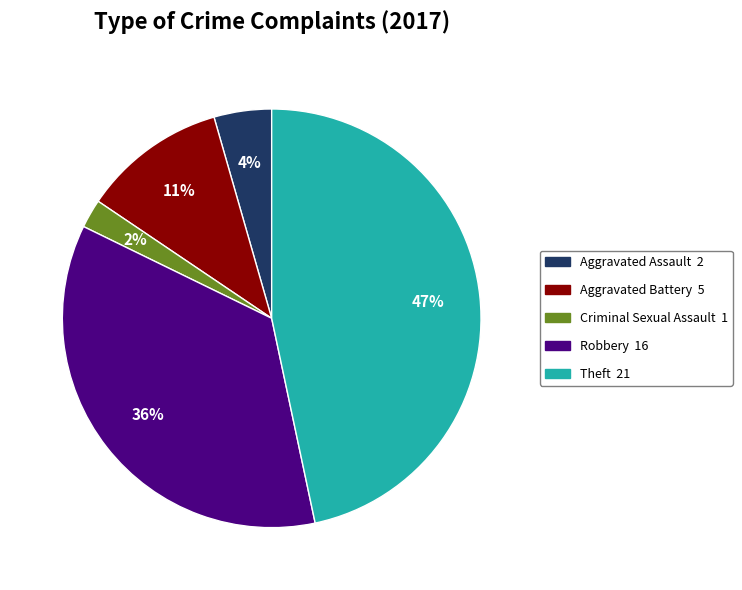

Rank the categories by value from lowest to highest.

Criminal Sexual Assault, Aggravated Assault, Aggravated Battery, Robbery, Theft